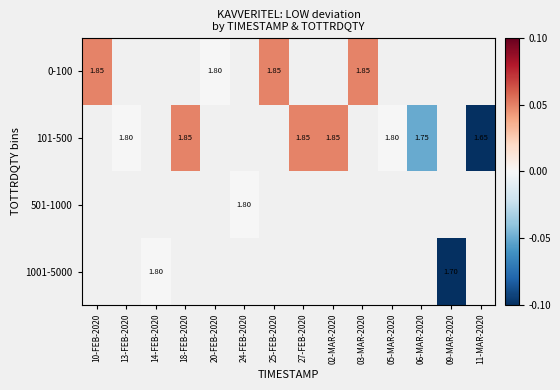

Which category has the lowest value across all series?

11-MAR-2020